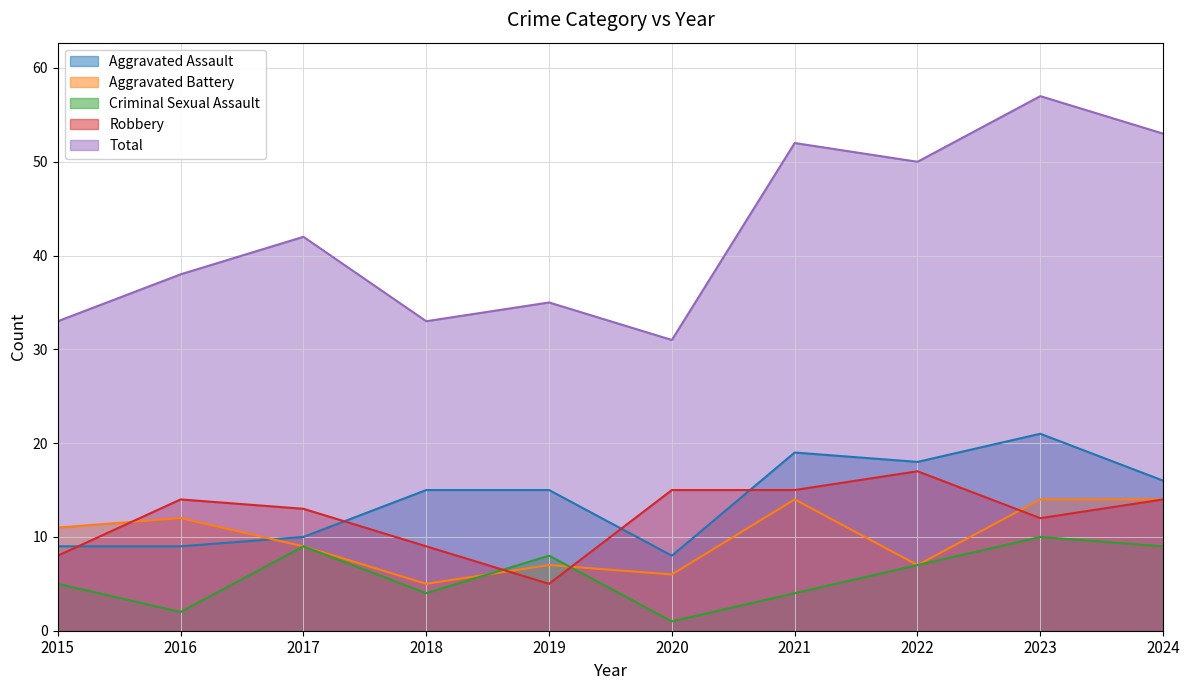

What is the minimum value shown in the chart?

1